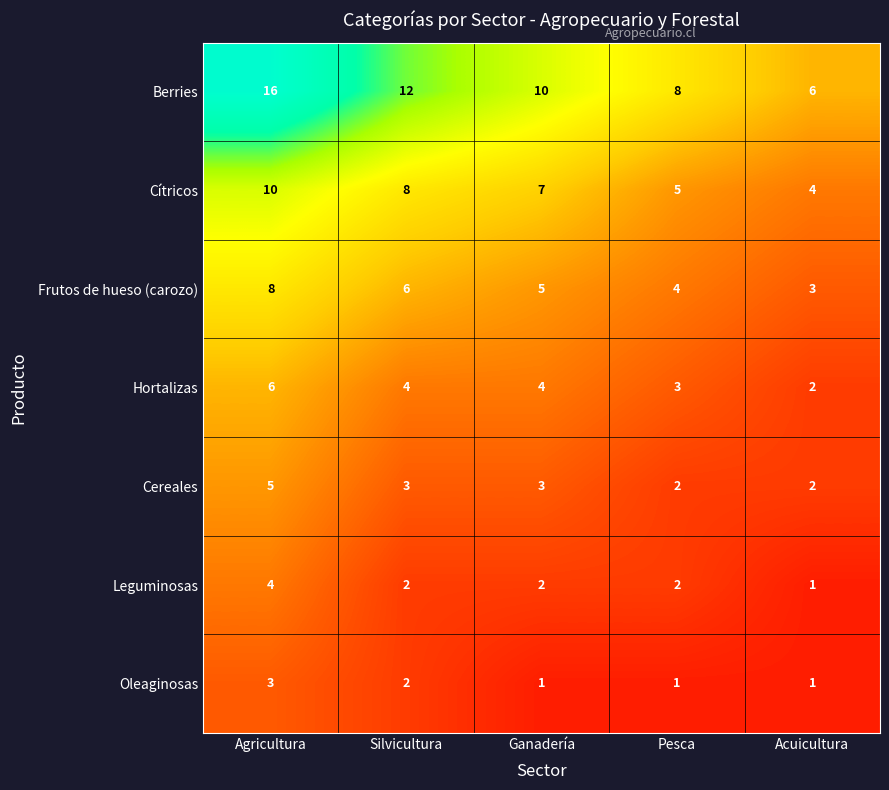

What is the total value across all series at Agricultura?

52